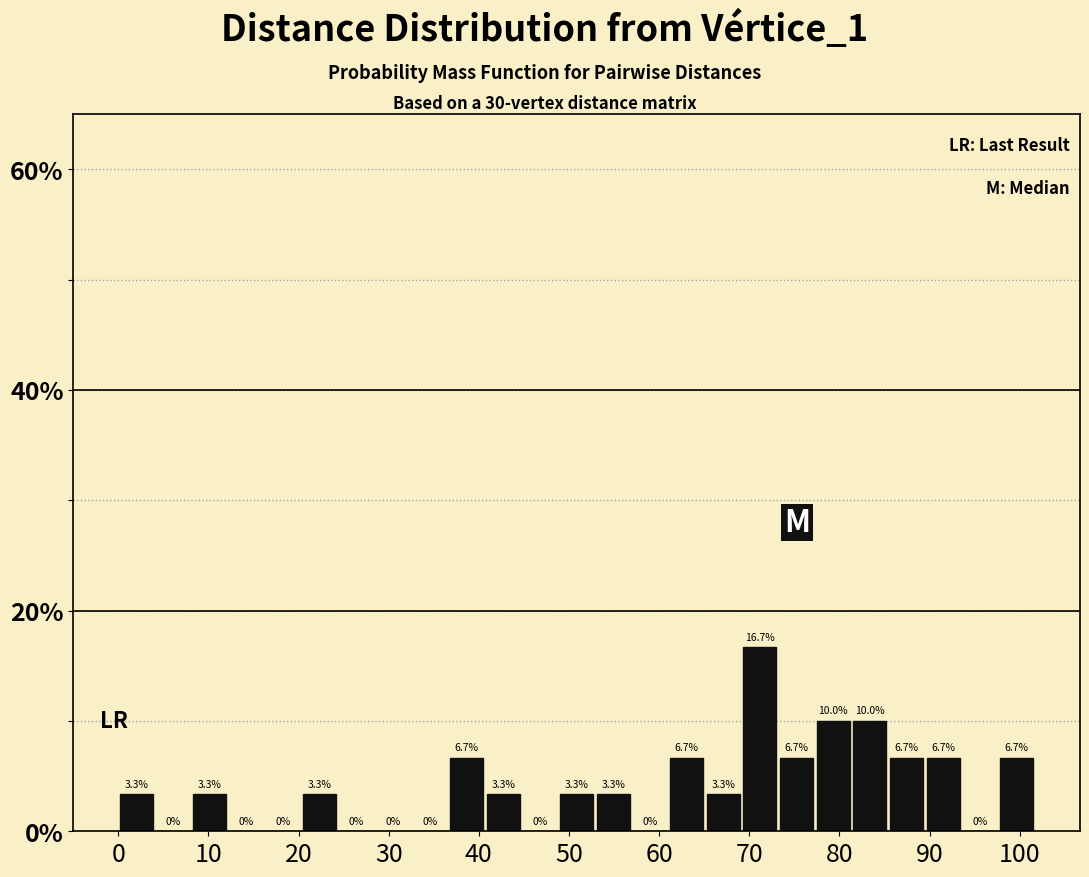

Reading left to right, transcribe this chart: for each bar, give the range it covers on the x-axis and its height. The bar edges are not printed on the chart, so give them approximately, as read against the axis.

0 to 4: 3.3
4 to 8: 0.0
8 to 12: 3.3
12 to 16: 0.0
16 to 20: 0.0
20 to 24: 3.3
24 to 28: 0.0
28 to 33: 0.0
33 to 37: 0.0
37 to 41: 6.7
41 to 45: 3.3
45 to 49: 0.0
49 to 53: 3.3
53 to 57: 3.3
57 to 61: 0.0
61 to 65: 6.7
65 to 69: 3.3
69 to 73: 16.7
73 to 77: 6.7
77 to 81: 10.0
81 to 85: 10.0
85 to 89: 6.7
89 to 94: 6.7
94 to 98: 0.0
98 to 102: 6.7